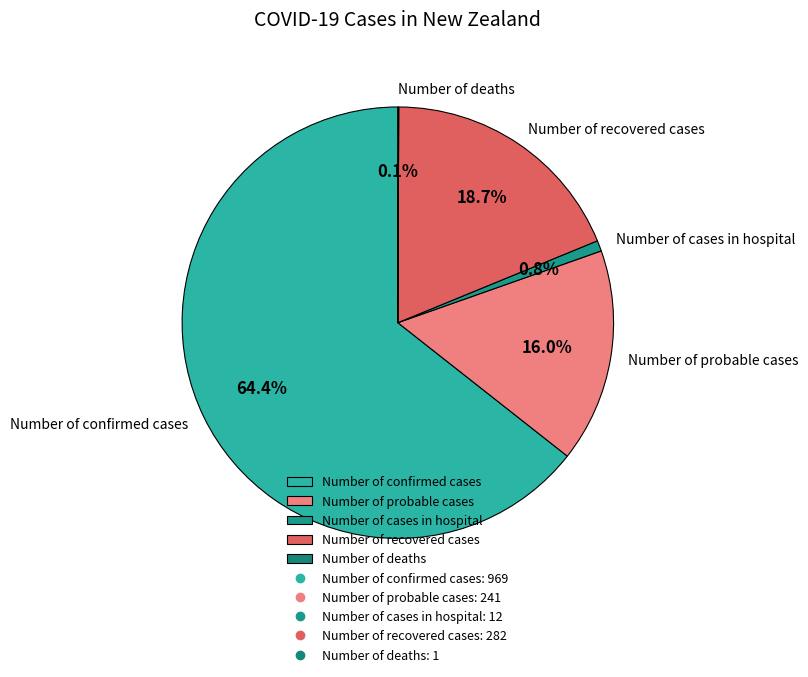

What percentage is the Number of cases in hospital slice, to the nearest percent?

1%